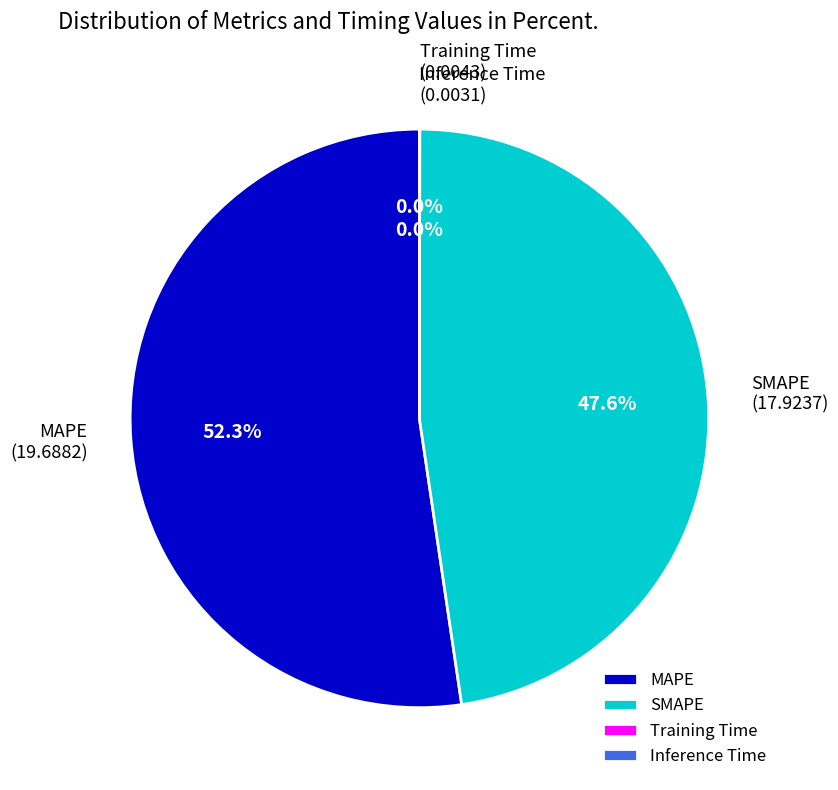

Does MAPE represent more than half of the total?

Yes